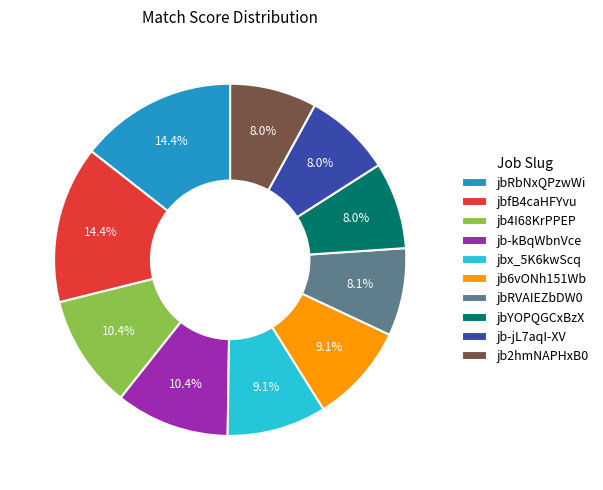

Count the number of slices in the pie.

10